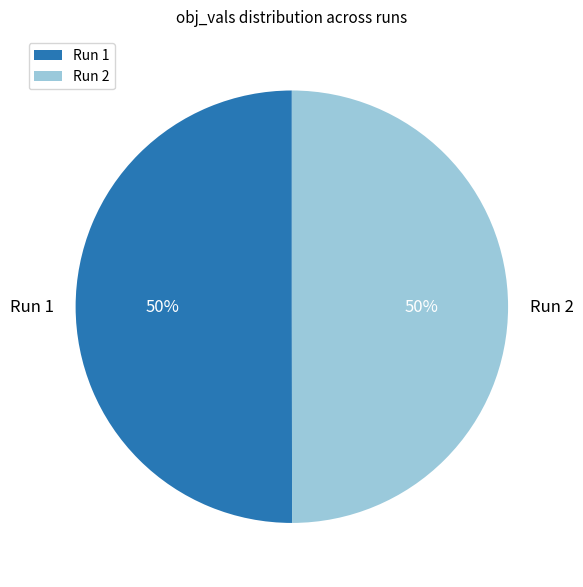

Combined, do Run 2 and Run 1 account for over 50%?

Yes